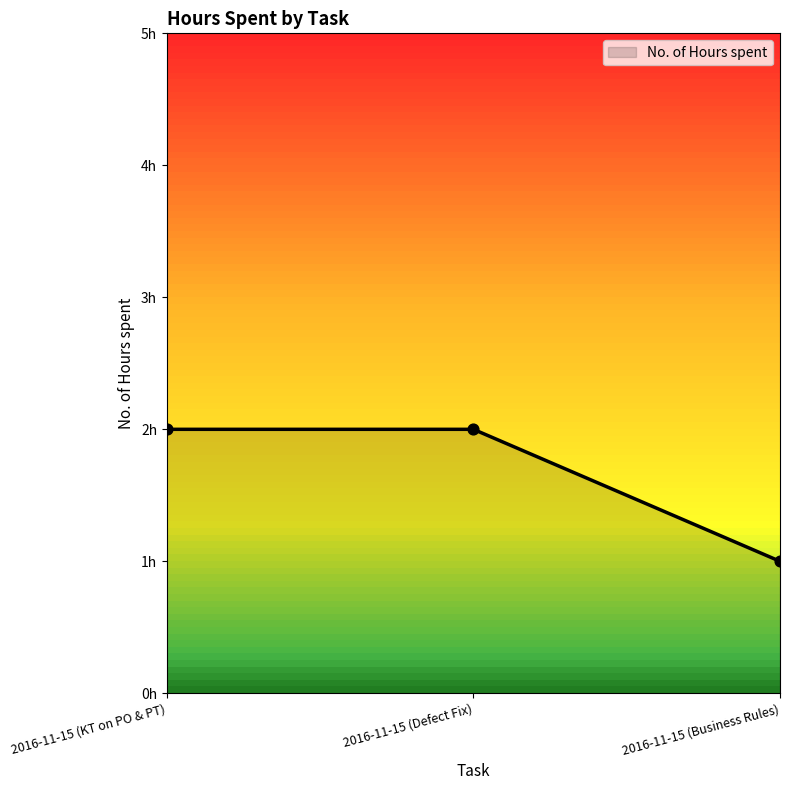

What is the ratio of the value at 2016-11-15 (KT on PO & PT) to the value at 2016-11-15 (Business Rules)?

2.0